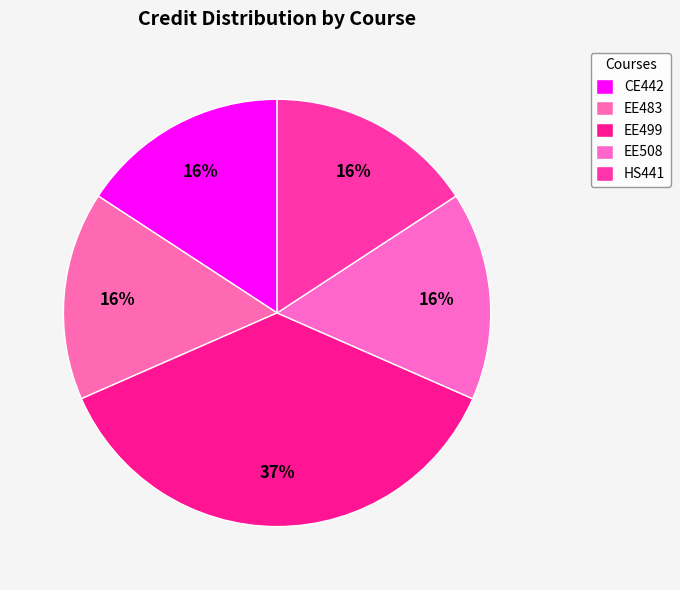

Does EE483 account for over 50% of the chart?

No